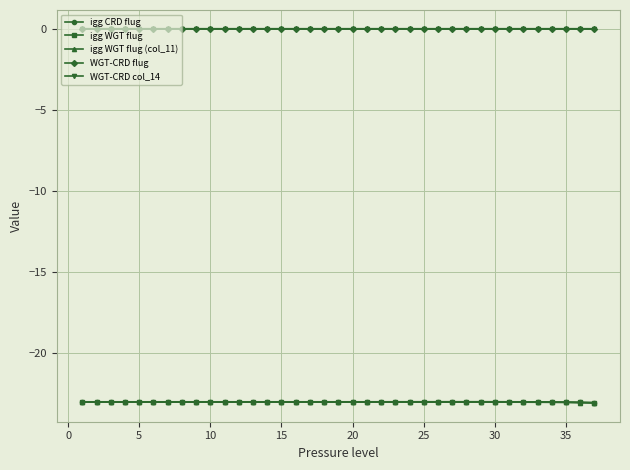

What is the highest value of the igg WGT flug (col_11) series?

-23.0